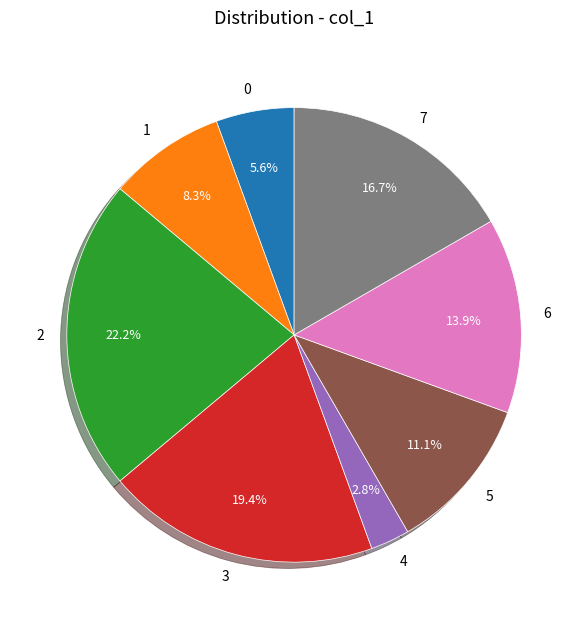

To the nearest percent, what is the difference between the 0 and 4 slice percentages?

3%